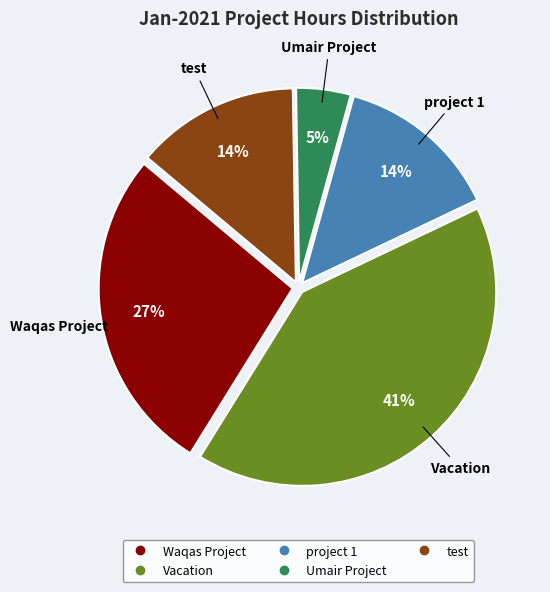

To the nearest percent, what portion does Waqas Project represent?

27%